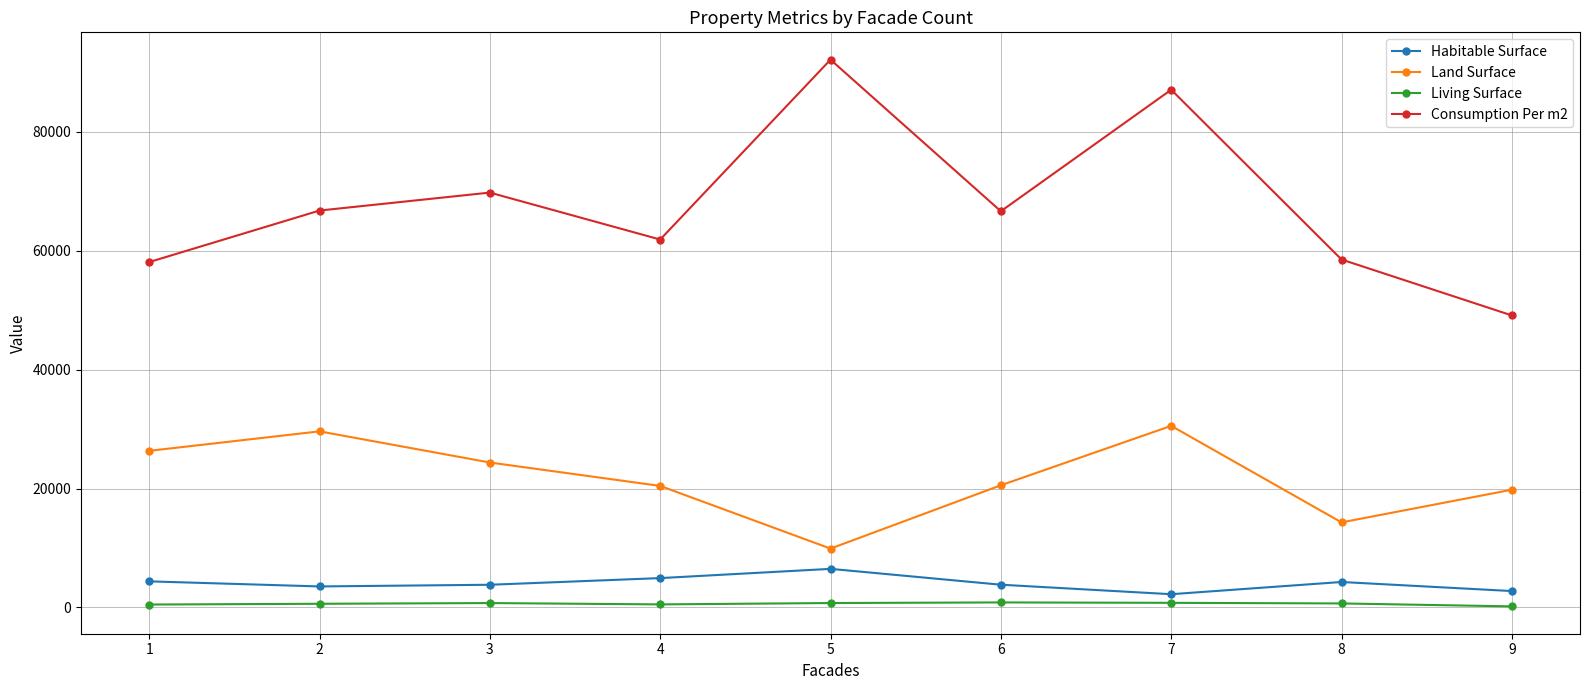

What is the sum of the Living Surface values at 8 and 5?

1394.4